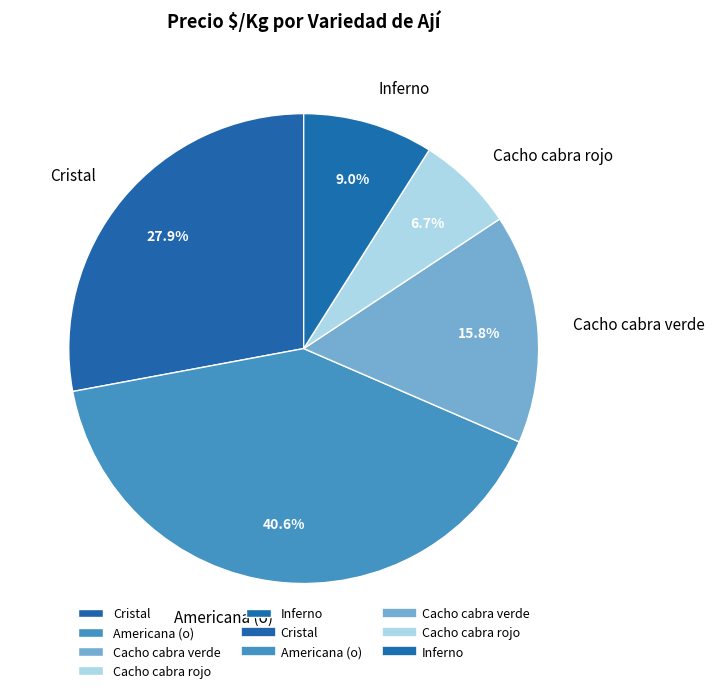

What portion of the pie excludes Cristal?

72.1%